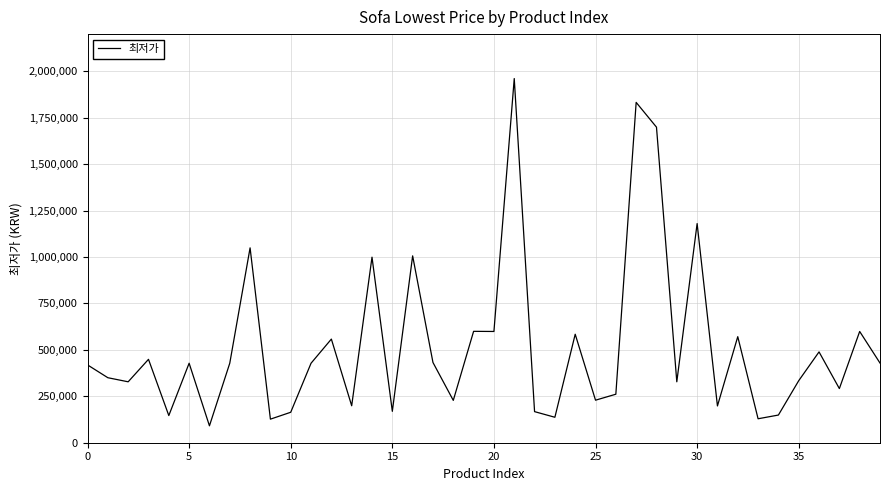

What is the difference between the maximum and minimum values?

1869760